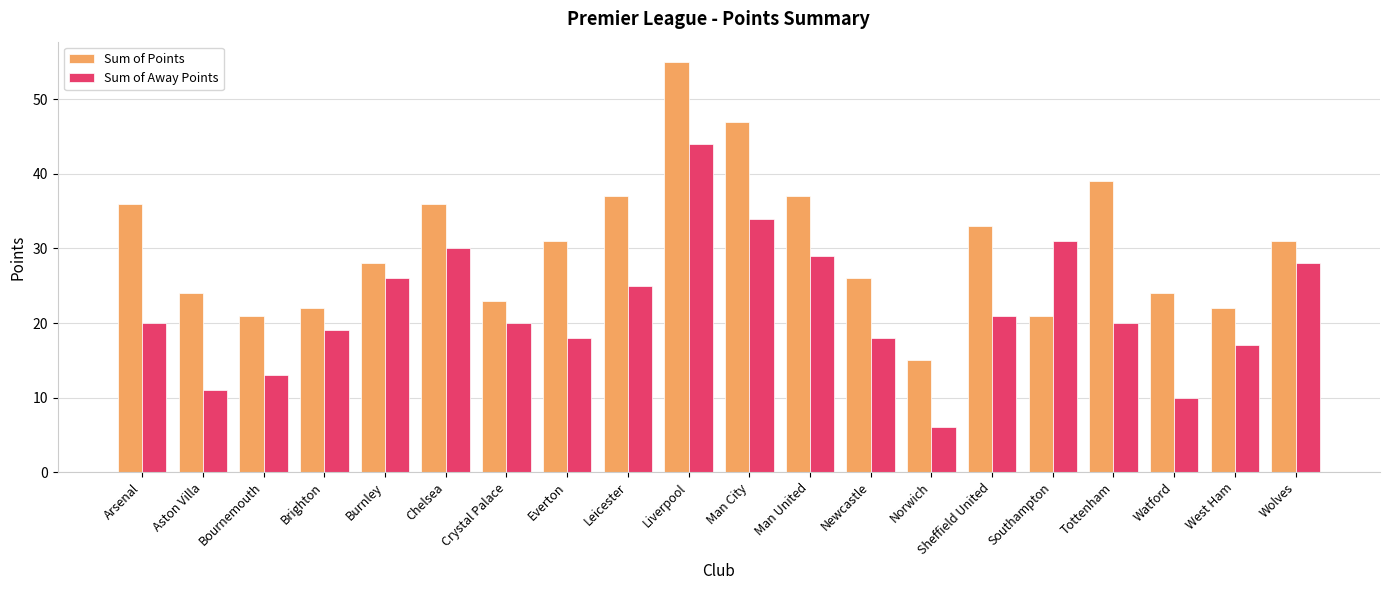

Rank the series by their average value, from lowest to highest.

Sum of Away Points, Sum of Points